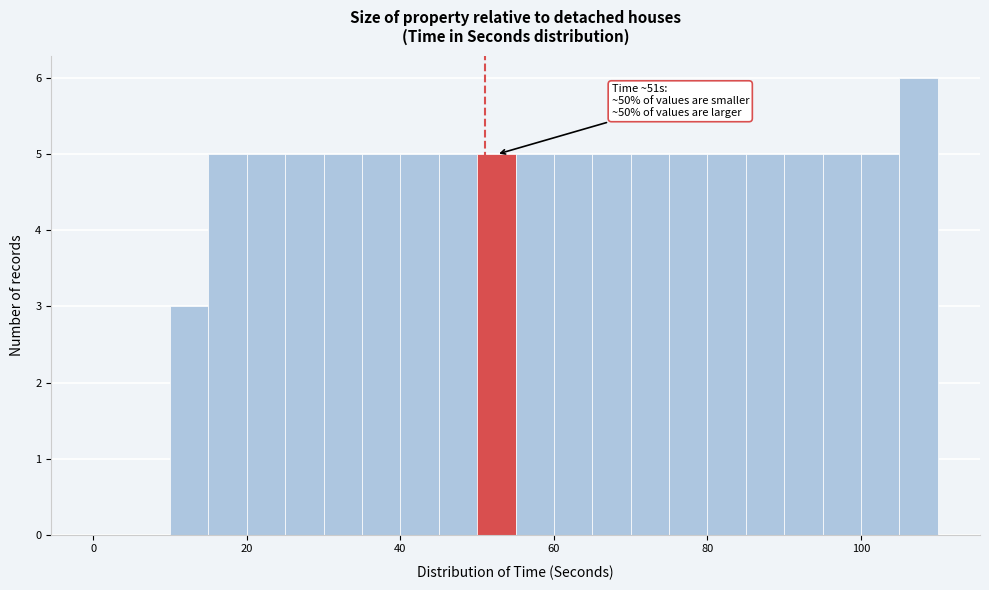

Read against the x-axis, roughly where is the centre of the tallest bar?

108